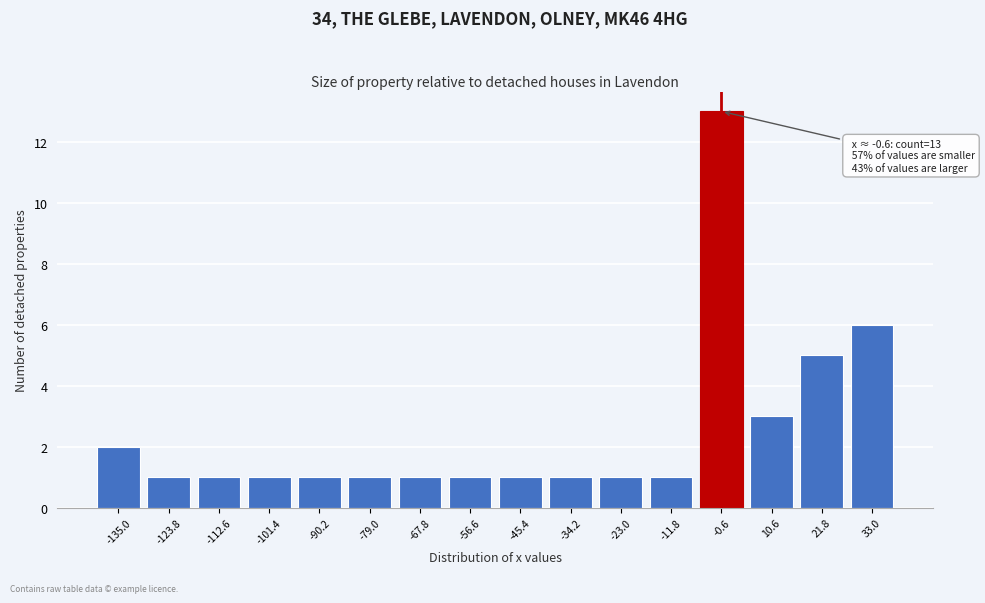

Which range on the x-axis has the tallest bar?

-6.2 to 5.0